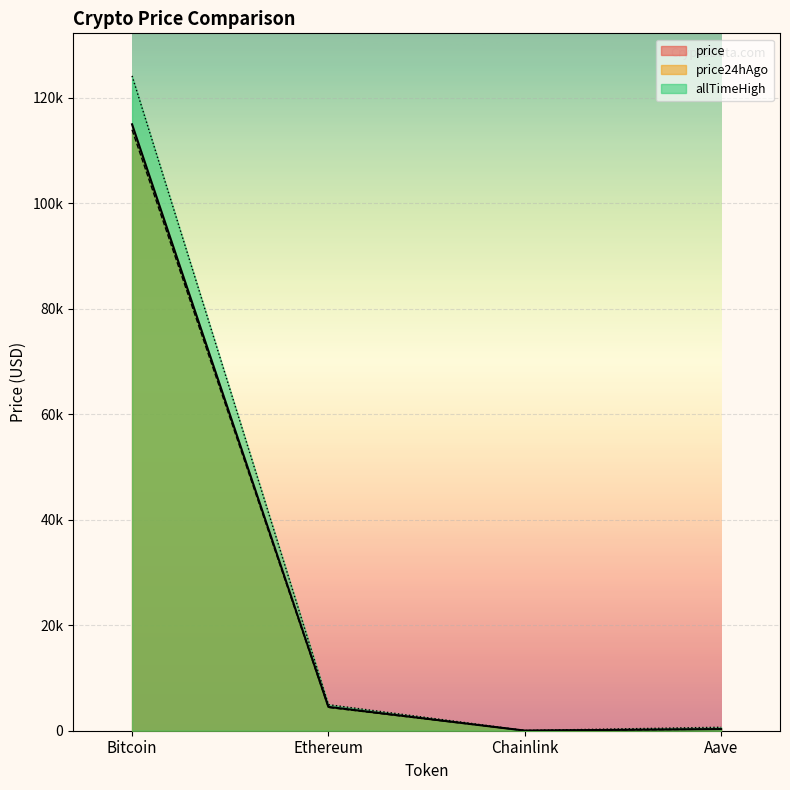

The value of allTimeHigh at Ethereum is 4946.1. True or false?

True